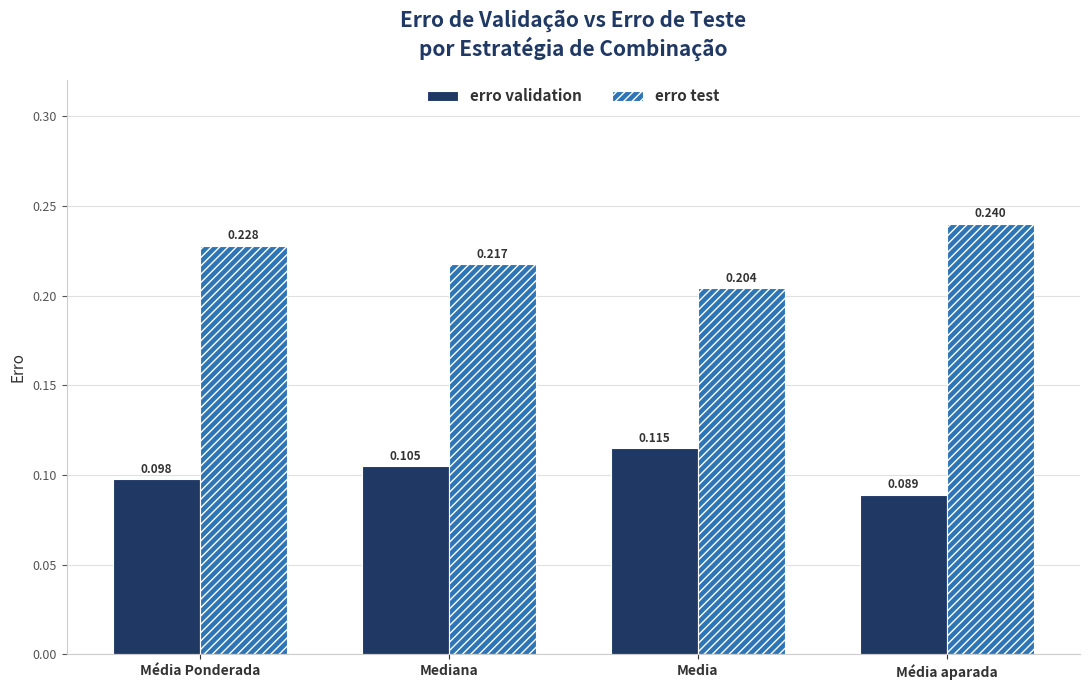

List the series in order of their peak value, highest first.

erro test, erro validation